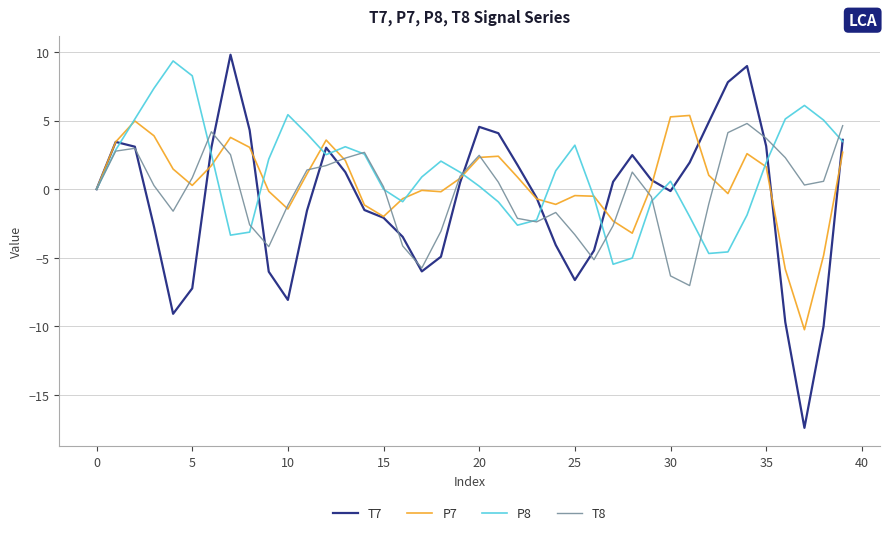

What is the greatest value displayed?

9.8